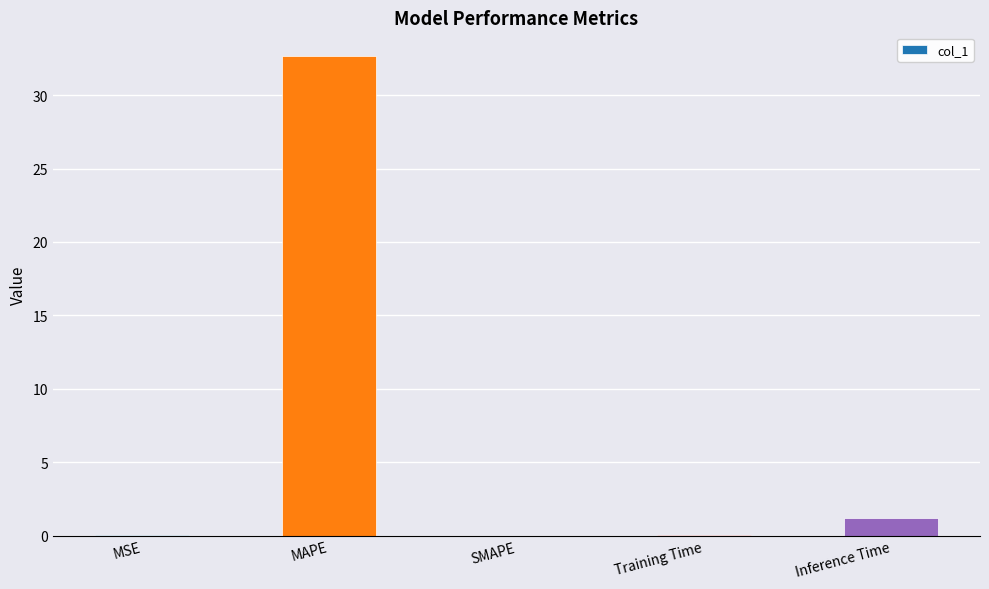

How many distinct data groups are displayed?

1